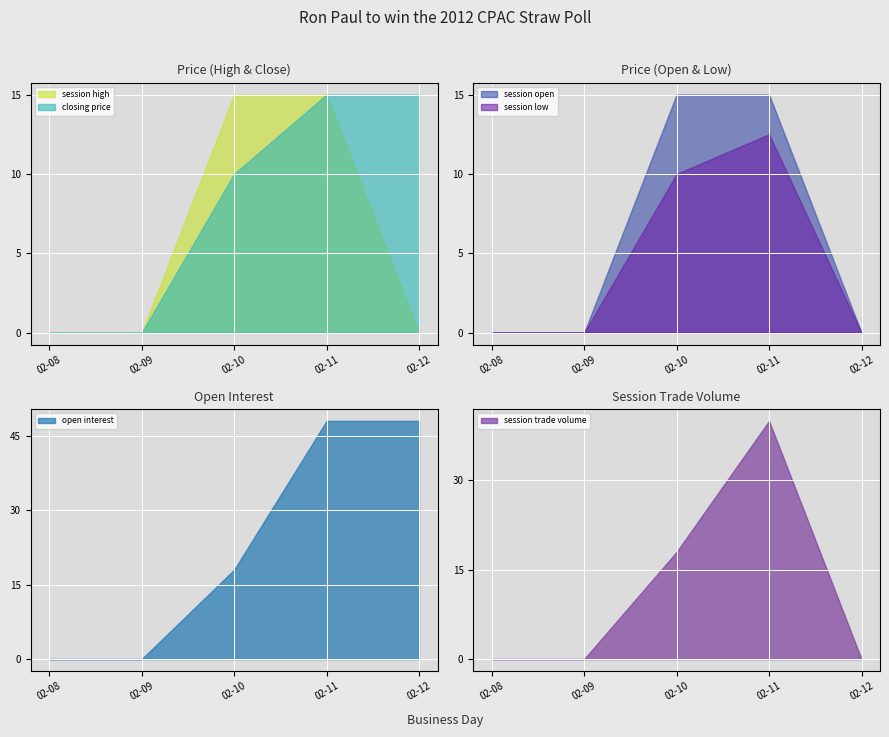

What is the value of the open interest point at the 3rd from the left?

18.0